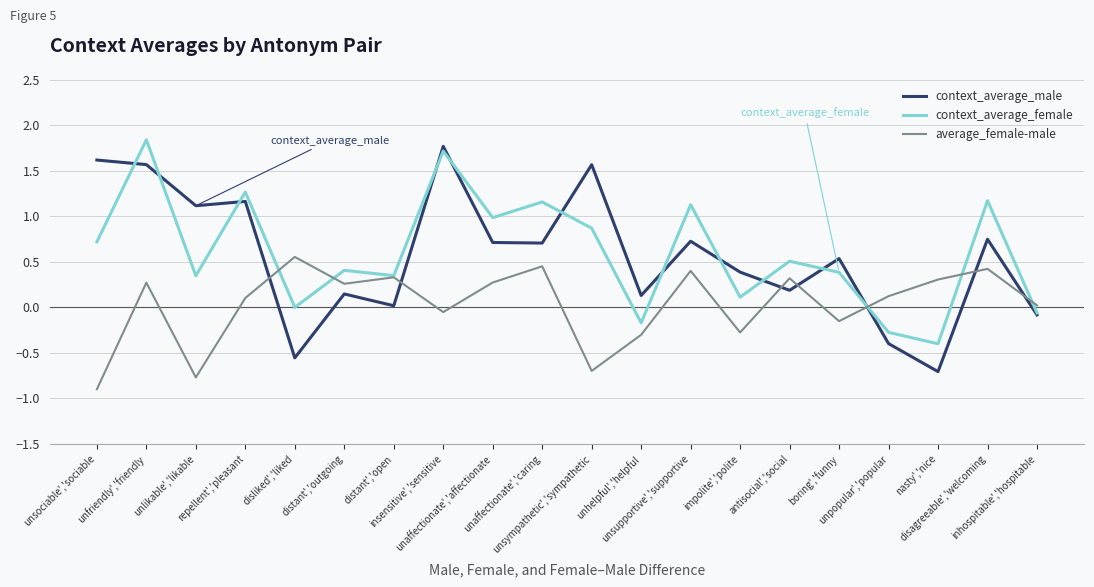

True or false: context_average_male and average_female-male intersect in this chart.

True